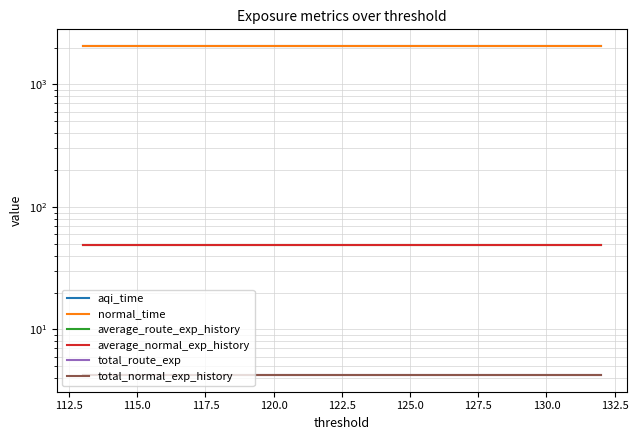

Which series has the largest total across all categories?

aqi_time